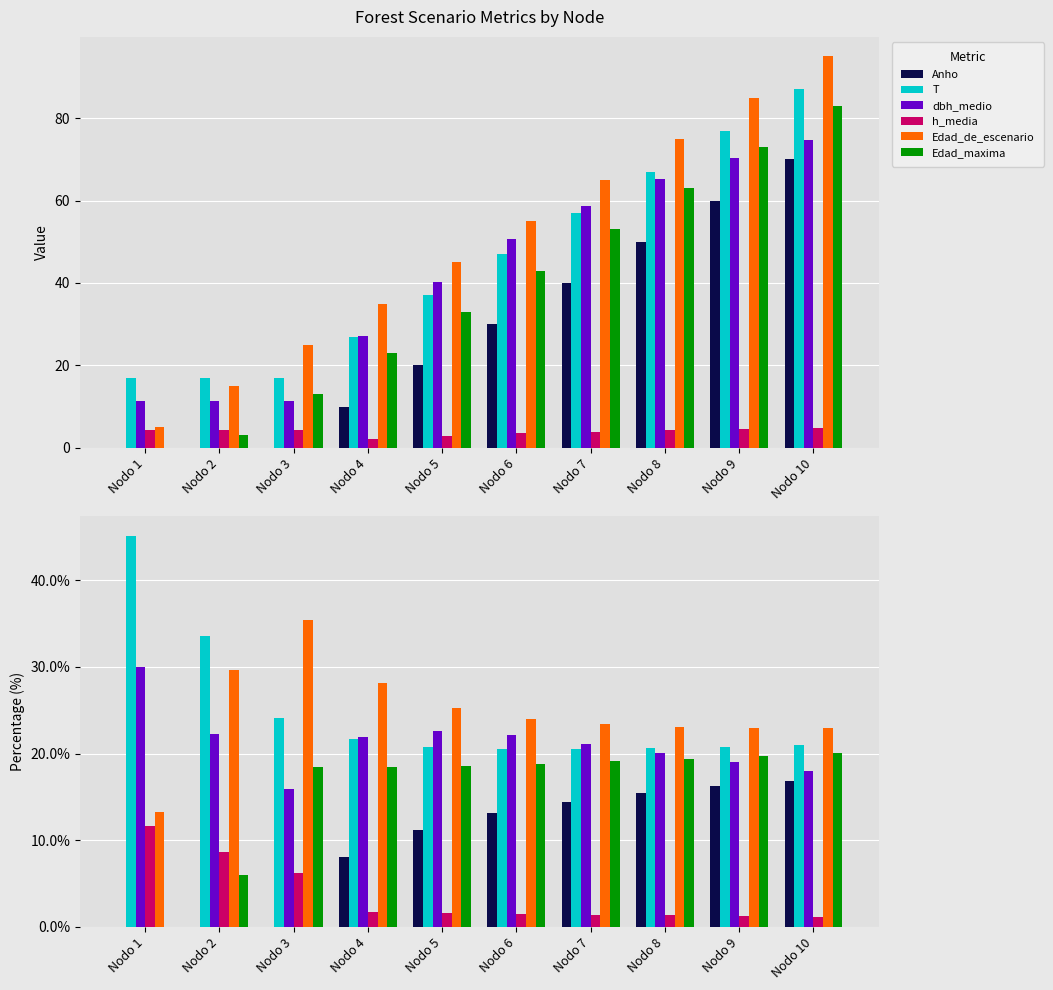

Reading left to right, extract all data points from this chart.

Anho: Nodo 1=0.0	Nodo 2=0.0	Nodo 3=0.0	Nodo 4=8.0	Nodo 5=11.2	Nodo 6=13.1	Nodo 7=14.4	Nodo 8=15.4	Nodo 9=16.2	Nodo 10=16.9
T: Nodo 1=45.2	Nodo 2=33.6	Nodo 3=24.1	Nodo 4=21.7	Nodo 5=20.8	Nodo 6=20.5	Nodo 7=20.5	Nodo 8=20.7	Nodo 9=20.8	Nodo 10=21.0
dbh_medio: Nodo 1=29.9	Nodo 2=22.3	Nodo 3=16.0	Nodo 4=21.9	Nodo 5=22.6	Nodo 6=22.1	Nodo 7=21.2	Nodo 8=20.1	Nodo 9=19.0	Nodo 10=18.0
h_media: Nodo 1=11.6	Nodo 2=8.6	Nodo 3=6.2	Nodo 4=1.8	Nodo 5=1.6	Nodo 6=1.5	Nodo 7=1.4	Nodo 8=1.3	Nodo 9=1.2	Nodo 10=1.1
Edad_de_escenario: Nodo 1=13.3	Nodo 2=29.6	Nodo 3=35.4	Nodo 4=28.1	Nodo 5=25.2	Nodo 6=24.0	Nodo 7=23.4	Nodo 8=23.1	Nodo 9=23.0	Nodo 10=22.9
Edad_maxima: Nodo 1=0.0	Nodo 2=5.9	Nodo 3=18.4	Nodo 4=18.5	Nodo 5=18.5	Nodo 6=18.8	Nodo 7=19.1	Nodo 8=19.4	Nodo 9=19.7	Nodo 10=20.0